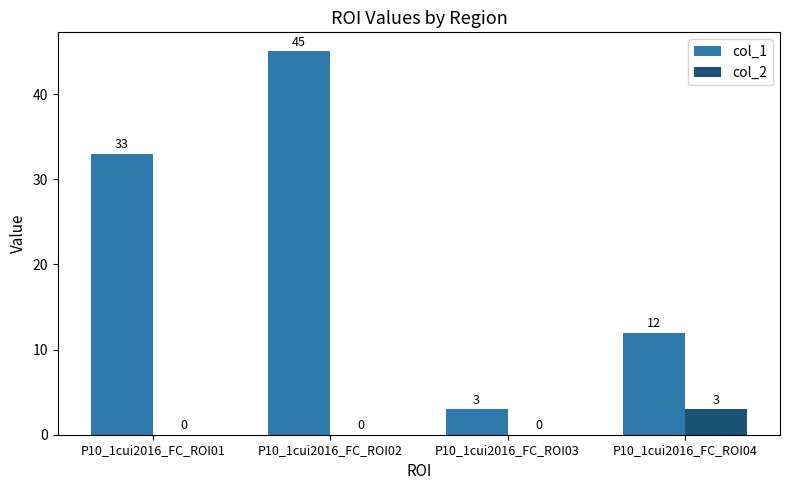

Reading left to right, what are all the values shown in this chart?

col_1: 33	45	3	12
col_2: 0	0	0	3